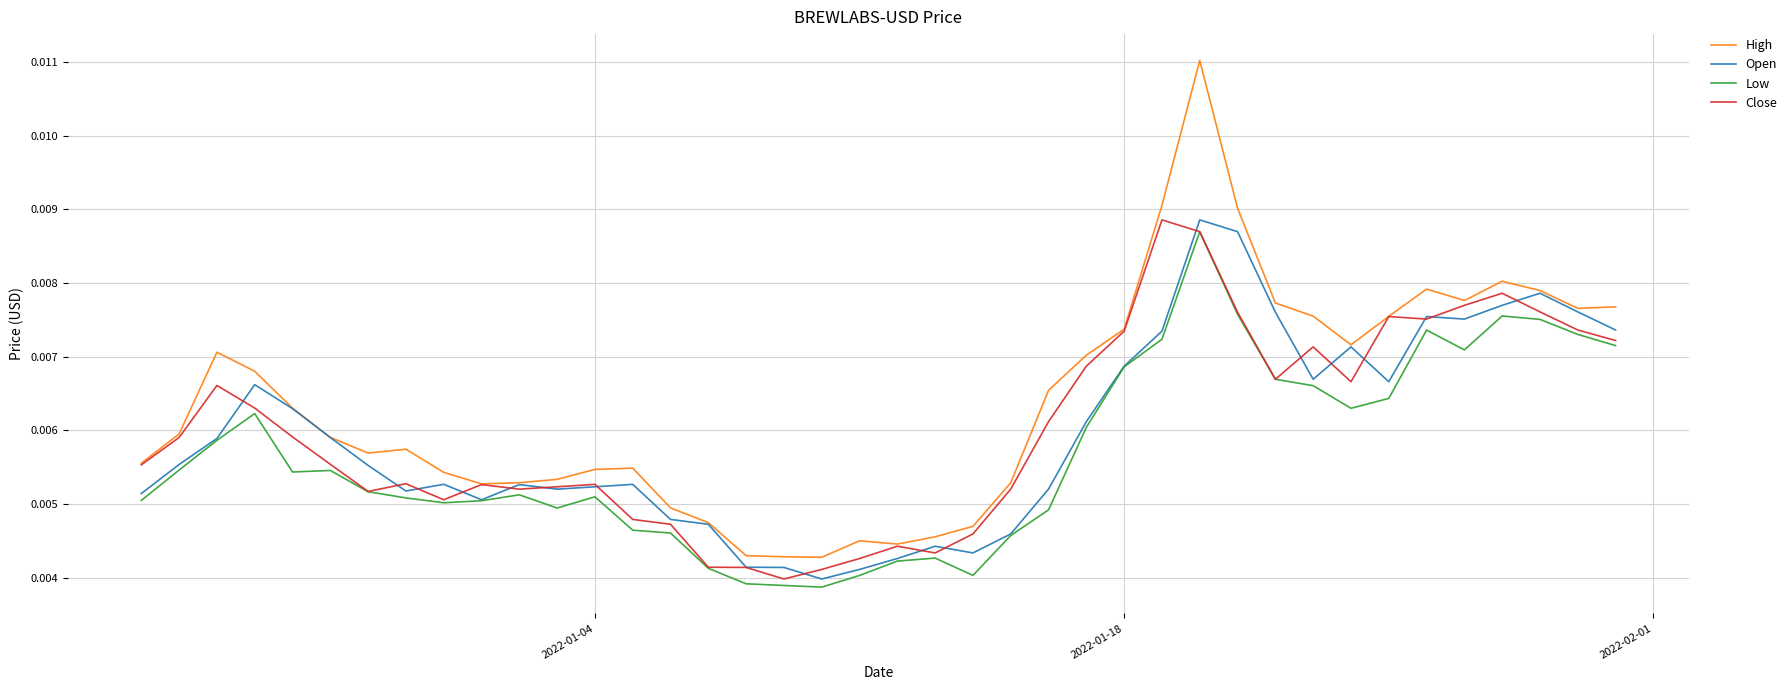

Which series has the largest total across all categories?

High